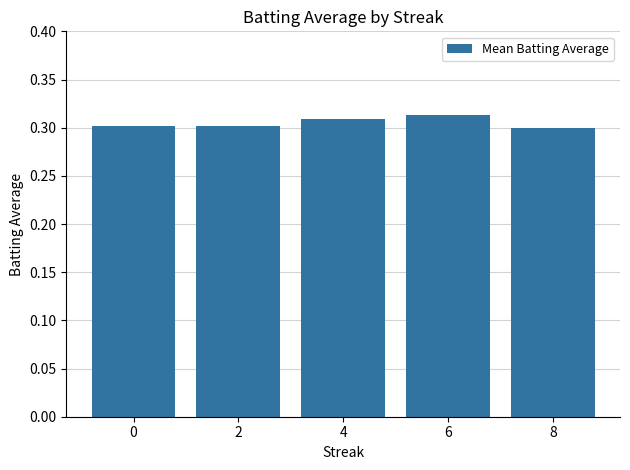

The value at 4 is 0.3. True or false?

True